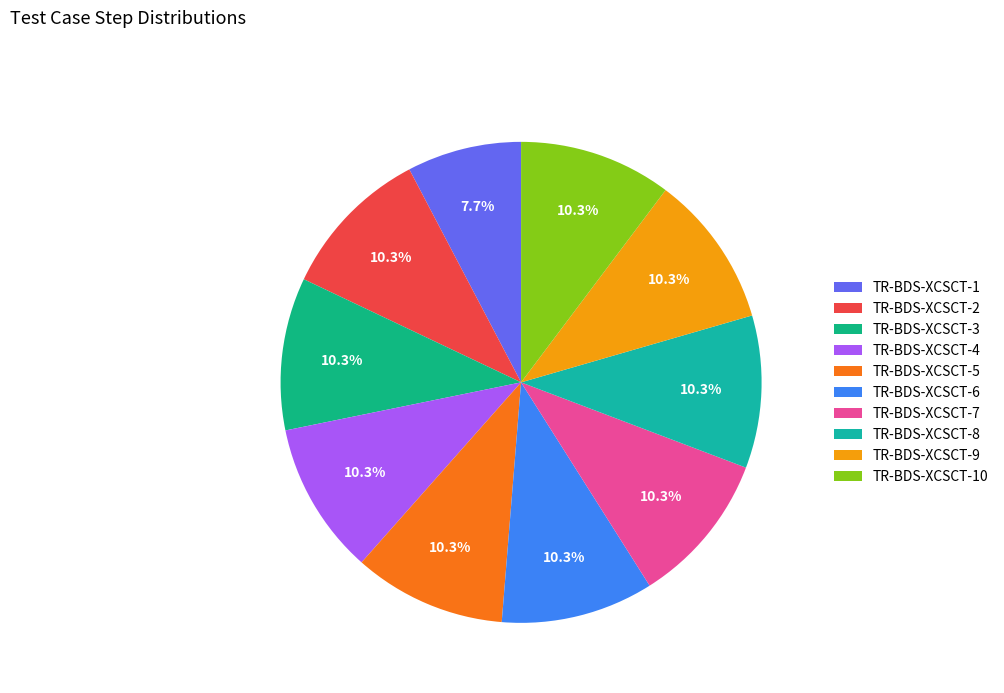

True or false: TR-BDS-XCSCT-1 accounts for 1% of the total.

False